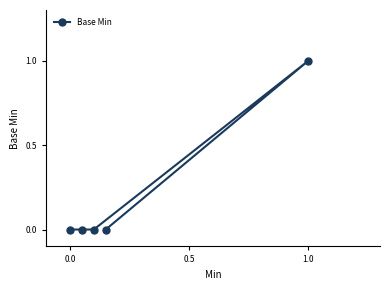

How many points are higher than both their immediate neighbors (excluding endpoints)?

1